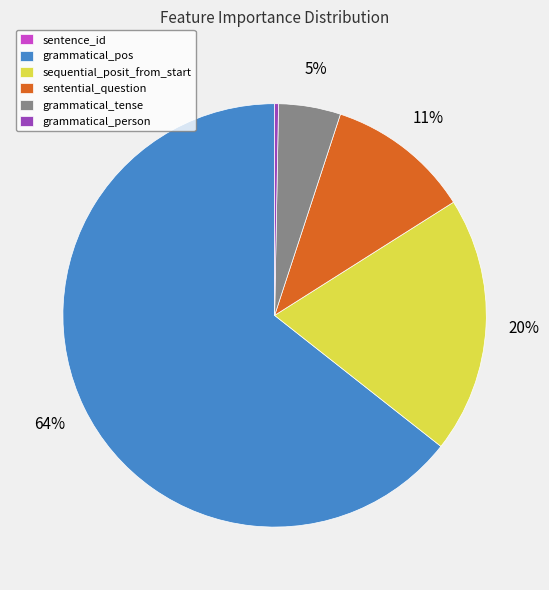

Is there a majority slice in this chart?

Yes